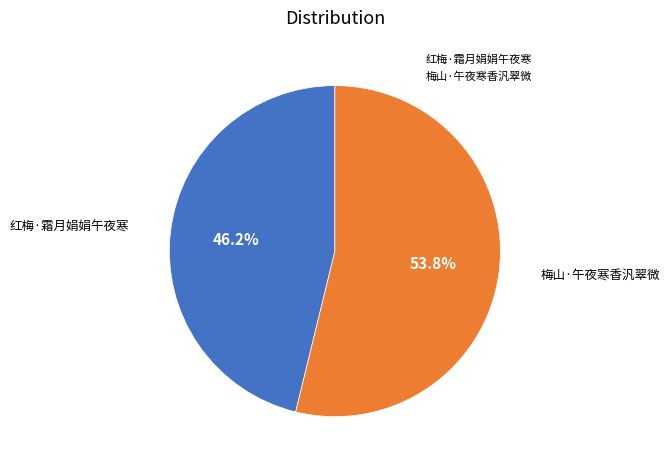

What percentage is the 梅山·午夜寒香汎翠微 slice, to the nearest percent?

54%